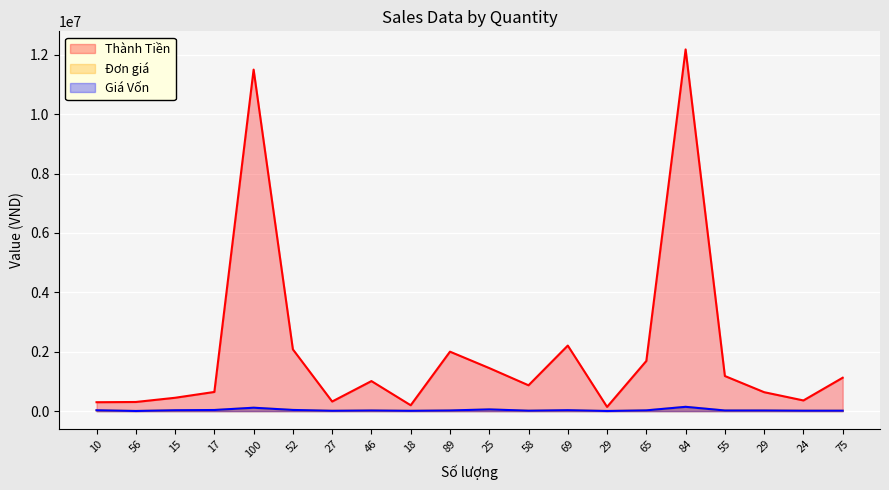

What is the difference between the highest and lowest values at 65?

1664000